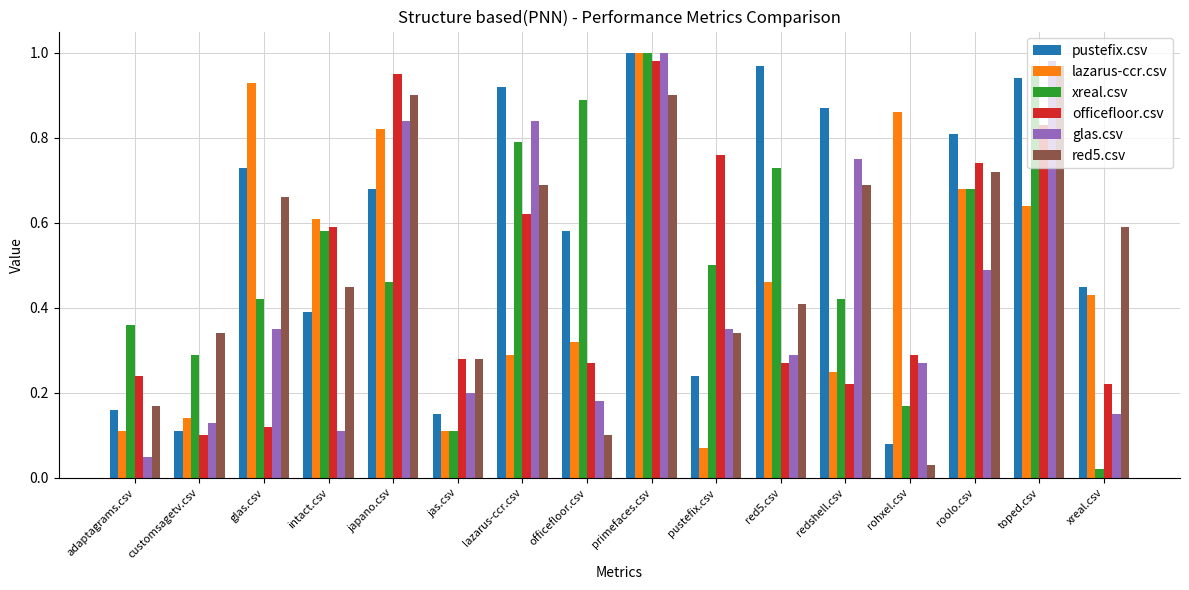

At how many categories does at least one series exceed 0?

16